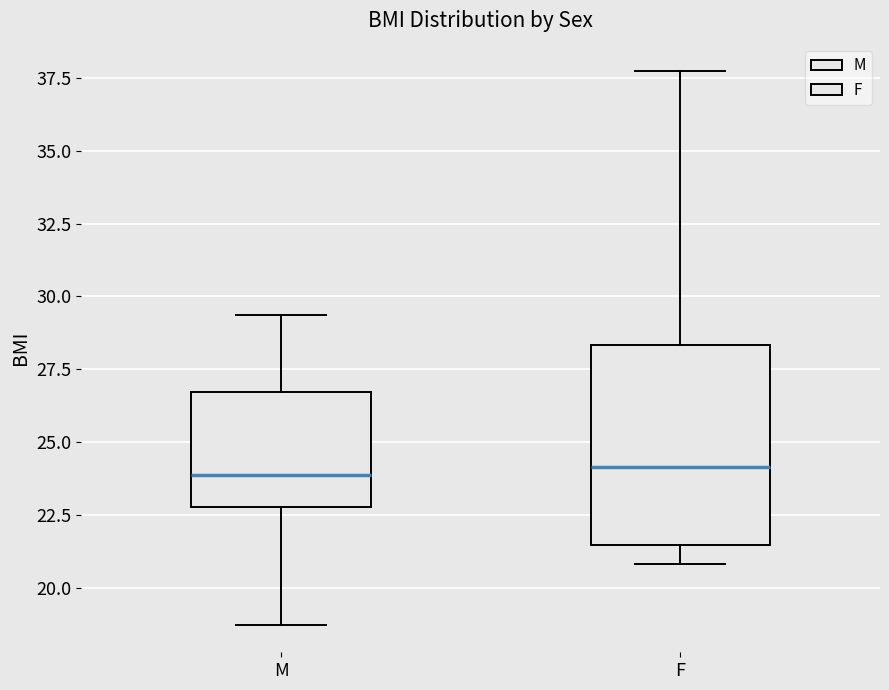

Where does the median line of the box for F sit on the y-axis? The values are not printed on the chart, so give them approximately, as read against the axis.

24.0